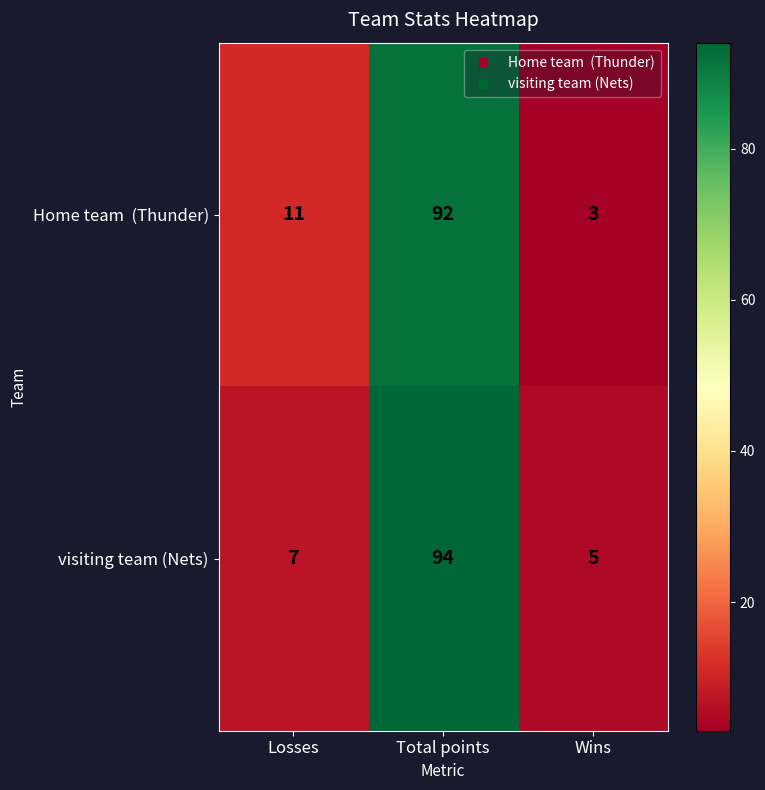

Which series changed the most between Losses and Total points?

visiting team (Nets)